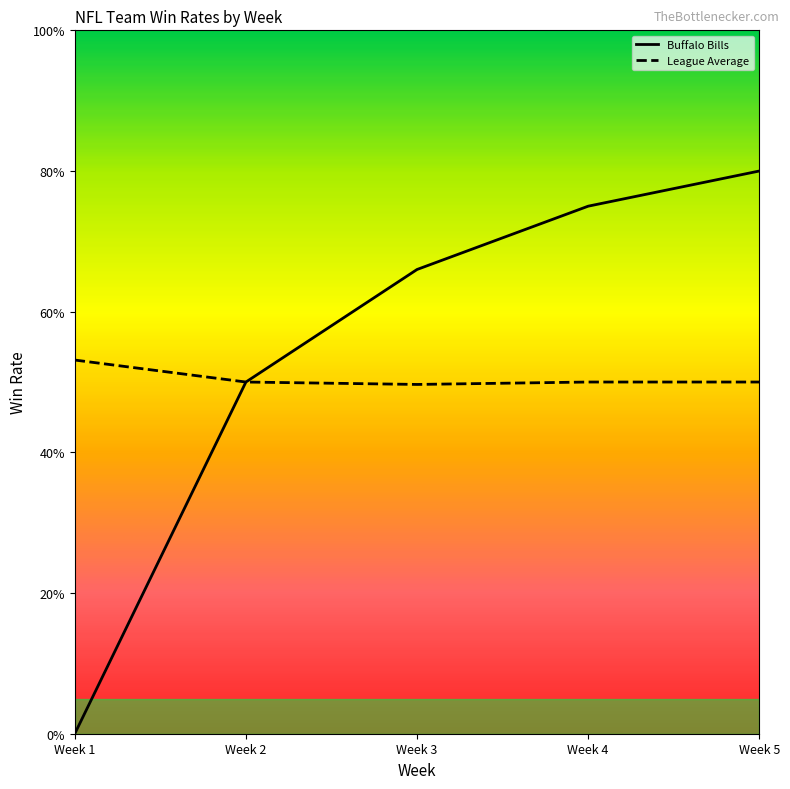

Does the chart have visible grid lines?

No